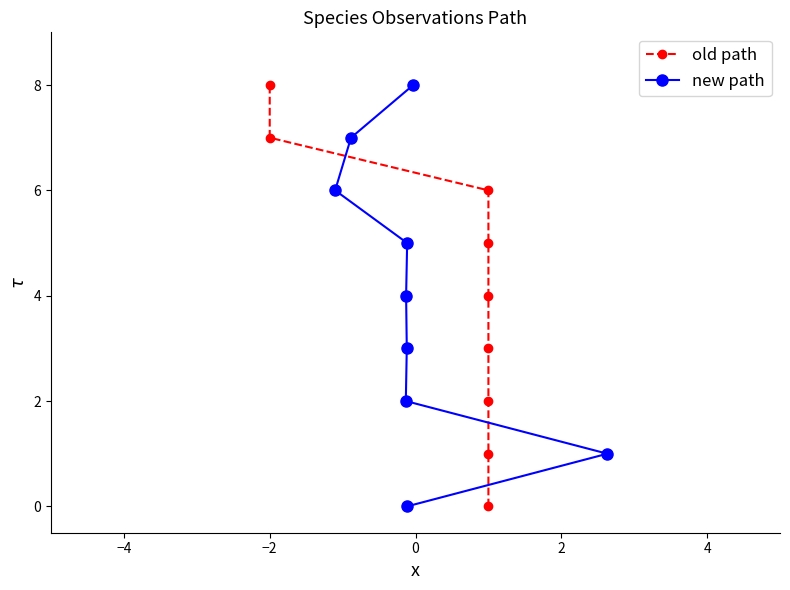

What is the highest value of the new path series?

8